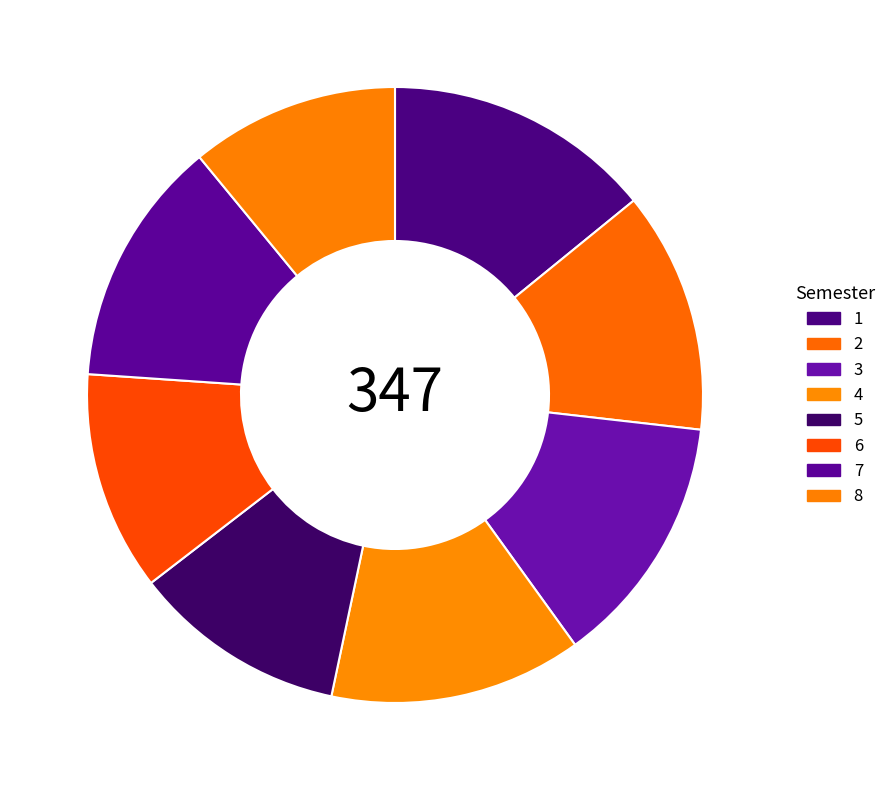

Which has a higher value, 6 or 3?

3